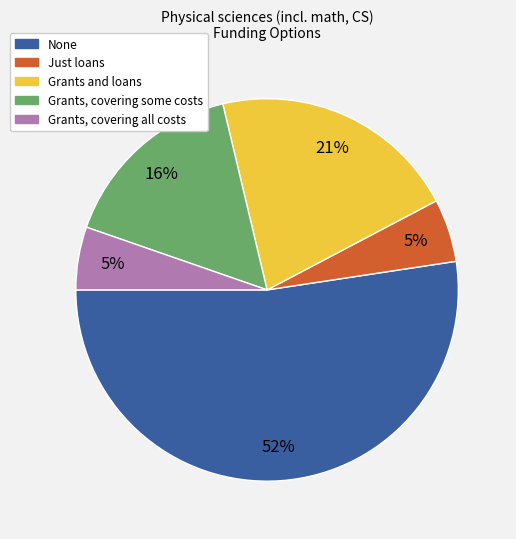

Which slice represents more than half of the pie?

None